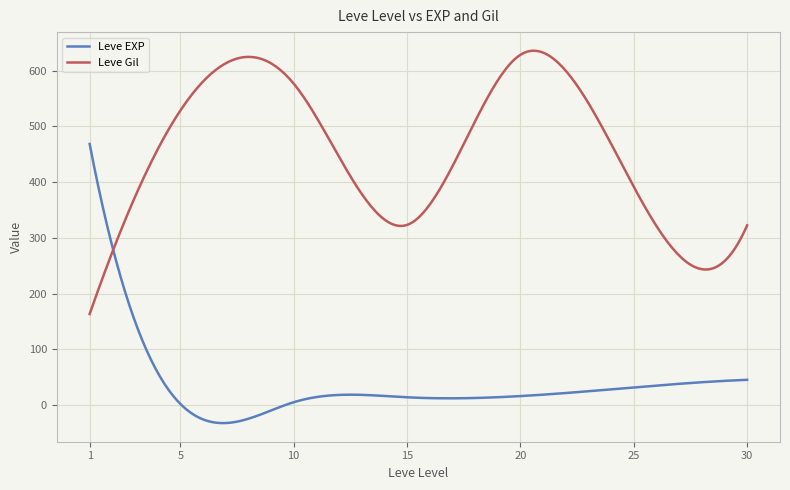

Which series has the largest total across all categories?

Leve Gil